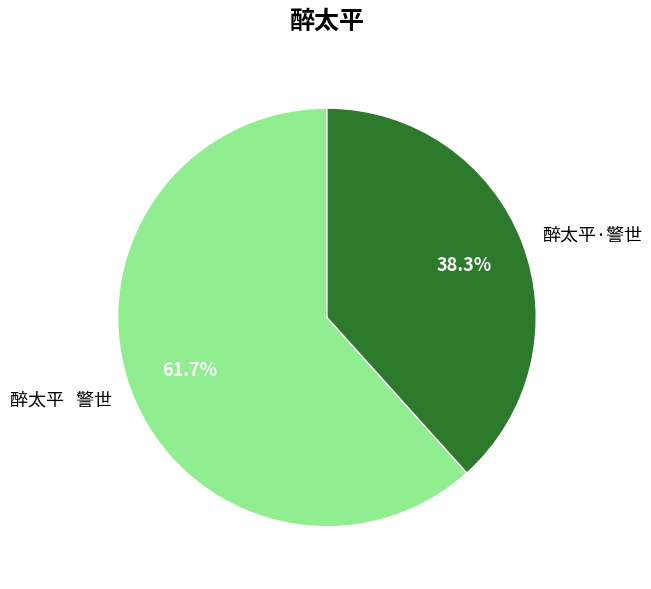

To the nearest percent, what is the difference between the largest and smallest slice percentages?

23%